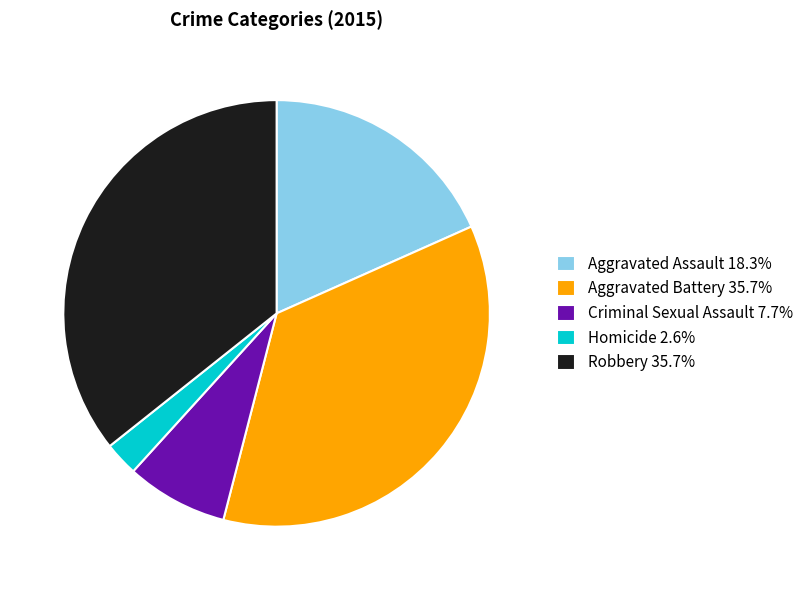

Is there a majority slice in this chart?

No